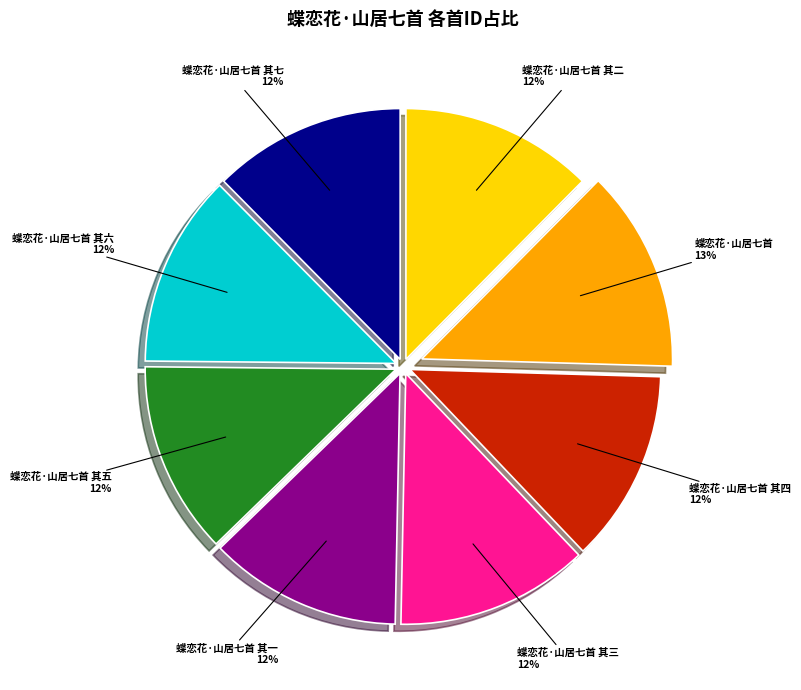

Is there any slice that represents more than half of the pie?

No